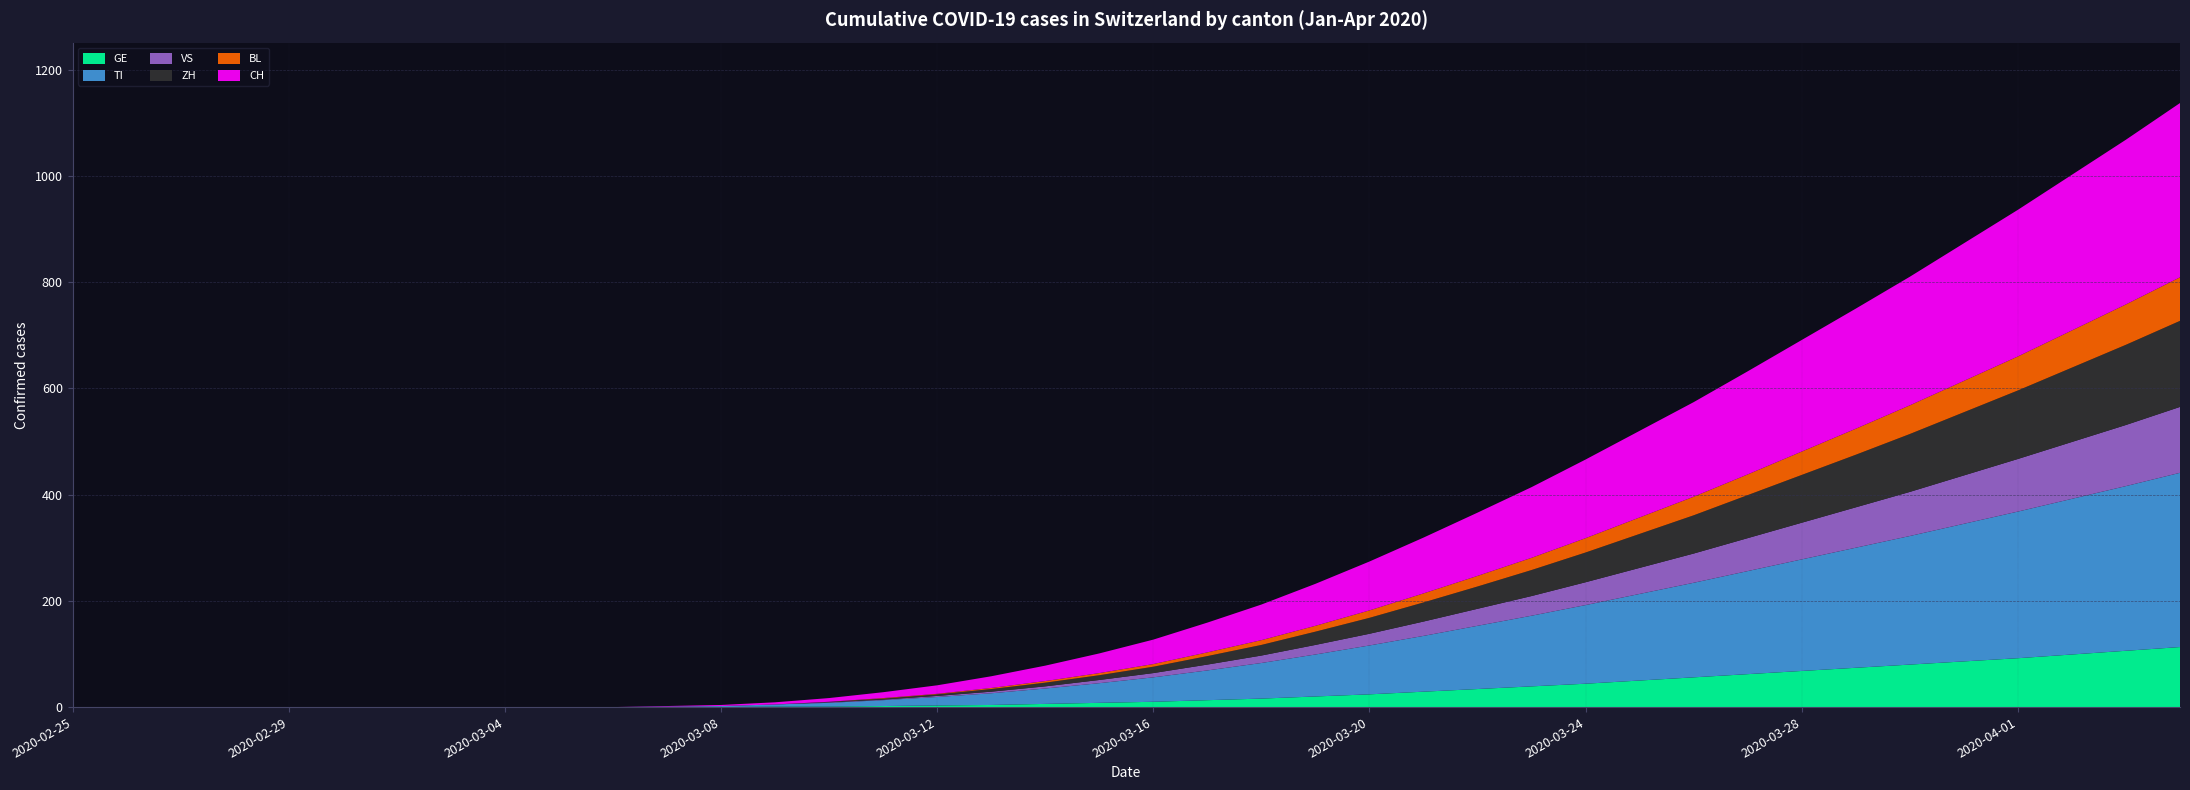

Reading right to left, list all the values displayed in this chart.

GE: 2020-04-04=113	2020-04-03=106	2020-04-02=99	2020-04-01=92	2020-03-31=86	2020-03-30=80	2020-03-29=74	2020-03-28=68	2020-03-27=62	2020-03-26=56	2020-03-25=50	2020-03-24=44	2020-03-23=39	2020-03-22=34	2020-03-21=29	2020-03-20=24	2020-03-19=20	2020-03-18=16	2020-03-17=13	2020-03-16=10	2020-03-15=8	2020-03-14=6	2020-03-13=4	2020-03-12=3	2020-03-11=2	2020-03-10=1	2020-03-09=1	2020-03-08=0	2020-03-07=0	2020-03-06=0	2020-03-05=0	2020-03-04=0	2020-03-03=0	2020-03-02=0	2020-03-01=0	2020-02-29=0	2020-02-28=0	2020-02-27=0	2020-02-26=0	2020-02-25=0
TI: 2020-04-04=328	2020-04-03=310	2020-04-02=293	2020-04-01=276	2020-03-31=259	2020-03-30=242	2020-03-29=226	2020-03-28=210	2020-03-27=194	2020-03-26=178	2020-03-25=163	2020-03-24=148	2020-03-23=133	2020-03-22=119	2020-03-21=105	2020-03-20=92	2020-03-19=79	2020-03-18=67	2020-03-17=56	2020-03-16=46	2020-03-15=37	2020-03-14=29	2020-03-13=22	2020-03-12=16	2020-03-11=11	2020-03-10=7	2020-03-09=4	2020-03-08=2	2020-03-07=1	2020-03-06=0	2020-03-05=0	2020-03-04=0	2020-03-03=0	2020-03-02=0	2020-03-01=0	2020-02-29=0	2020-02-28=0	2020-02-27=0	2020-02-26=0	2020-02-25=0
VS: 2020-04-04=124	2020-04-03=115	2020-04-02=107	2020-04-01=99	2020-03-31=91	2020-03-30=83	2020-03-29=76	2020-03-28=69	2020-03-27=62	2020-03-26=55	2020-03-25=49	2020-03-24=43	2020-03-23=37	2020-03-22=32	2020-03-21=27	2020-03-20=22	2020-03-19=18	2020-03-18=14	2020-03-17=11	2020-03-16=8	2020-03-15=6	2020-03-14=4	2020-03-13=3	2020-03-12=2	2020-03-11=1	2020-03-10=1	2020-03-09=0	2020-03-08=0	2020-03-07=0	2020-03-06=0	2020-03-05=0	2020-03-04=0	2020-03-03=0	2020-03-02=0	2020-03-01=0	2020-02-29=0	2020-02-28=0	2020-02-27=0	2020-02-26=0	2020-02-25=0
ZH: 2020-04-04=162	2020-04-03=151	2020-04-02=140	2020-04-01=129	2020-03-31=119	2020-03-30=109	2020-03-29=99	2020-03-28=90	2020-03-27=81	2020-03-26=72	2020-03-25=64	2020-03-24=56	2020-03-23=49	2020-03-22=42	2020-03-21=36	2020-03-20=30	2020-03-19=25	2020-03-18=20	2020-03-17=16	2020-03-16=12	2020-03-15=9	2020-03-14=7	2020-03-13=5	2020-03-12=3	2020-03-11=2	2020-03-10=1	2020-03-09=0	2020-03-08=0	2020-03-07=0	2020-03-06=0	2020-03-05=0	2020-03-04=0	2020-03-03=0	2020-03-02=0	2020-03-01=0	2020-02-29=0	2020-02-28=0	2020-02-27=0	2020-02-26=0	2020-02-25=0
BL: 2020-04-04=82	2020-04-03=76	2020-04-02=70	2020-04-01=64	2020-03-31=59	2020-03-30=54	2020-03-29=49	2020-03-28=44	2020-03-27=39	2020-03-26=35	2020-03-25=31	2020-03-24=27	2020-03-23=23	2020-03-22=20	2020-03-21=17	2020-03-20=14	2020-03-19=11	2020-03-18=9	2020-03-17=7	2020-03-16=5	2020-03-15=4	2020-03-14=3	2020-03-13=2	2020-03-12=1	2020-03-11=1	2020-03-10=0	2020-03-09=0	2020-03-08=0	2020-03-07=0	2020-03-06=0	2020-03-05=0	2020-03-04=0	2020-03-03=0	2020-03-02=0	2020-03-01=0	2020-02-29=0	2020-02-28=0	2020-02-27=0	2020-02-26=0	2020-02-25=0
CH: 2020-04-04=328	2020-04-03=310	2020-04-02=293	2020-04-01=276	2020-03-31=259	2020-03-30=242	2020-03-29=226	2020-03-28=210	2020-03-27=194	2020-03-26=178	2020-03-25=163	2020-03-24=148	2020-03-23=133	2020-03-22=119	2020-03-21=105	2020-03-20=92	2020-03-19=79	2020-03-18=67	2020-03-17=56	2020-03-16=46	2020-03-15=37	2020-03-14=29	2020-03-13=22	2020-03-12=16	2020-03-11=11	2020-03-10=7	2020-03-09=4	2020-03-08=2	2020-03-07=1	2020-03-06=0	2020-03-05=0	2020-03-04=0	2020-03-03=0	2020-03-02=0	2020-03-01=0	2020-02-29=0	2020-02-28=0	2020-02-27=0	2020-02-26=0	2020-02-25=0